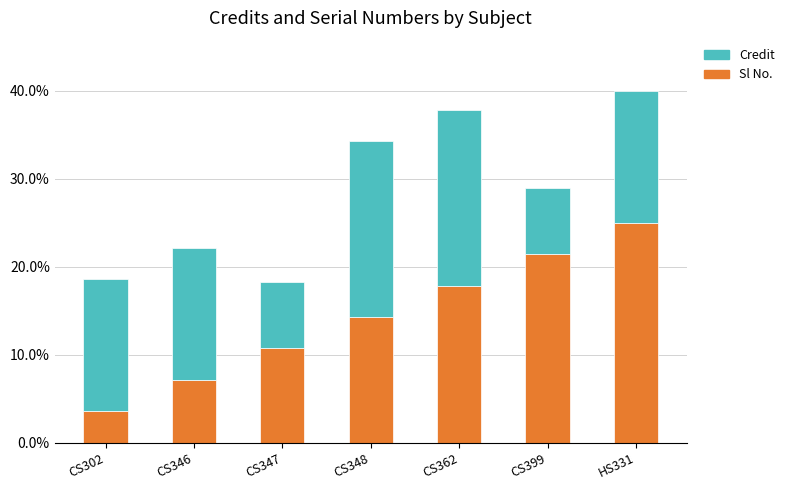

The value of Sl No. at CS362 is 11.4. True or false?

False